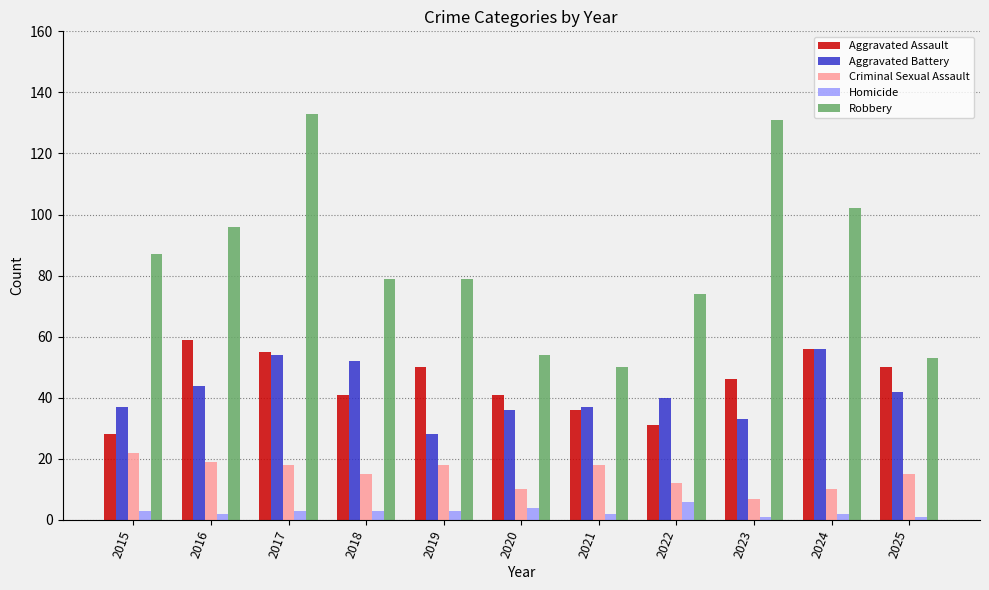

Count the number of categories in the chart.

11